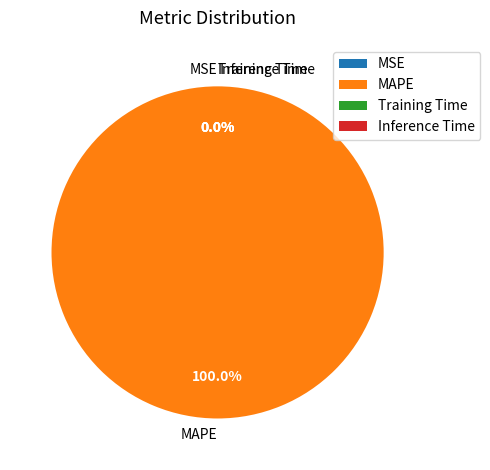

To the nearest percent, what is the average slice percentage?

25%